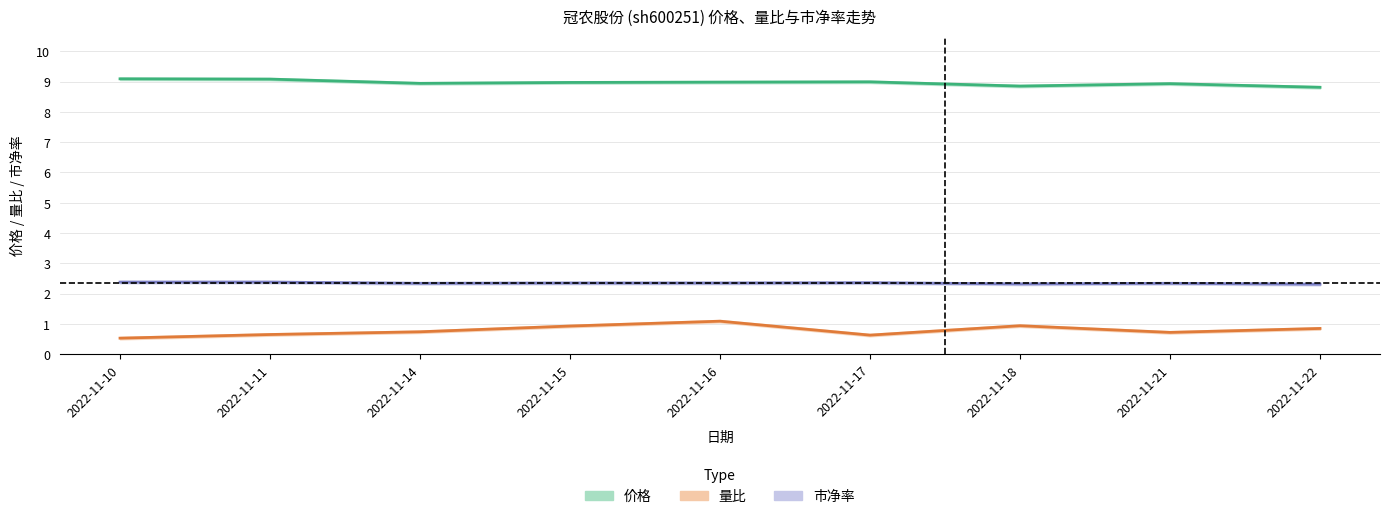

What is the total value across all series at 2022-11-10?

12.0